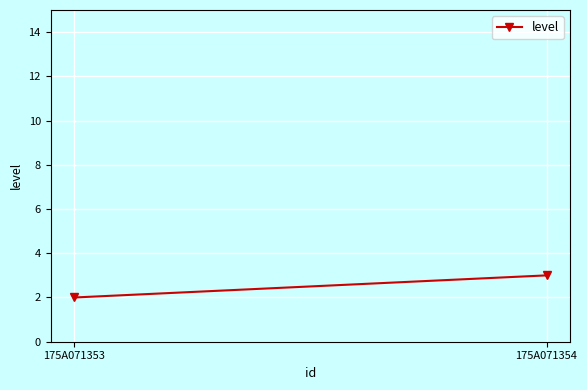

What is the ratio of the value at 175A071353 to the value at 175A071354?

0.7